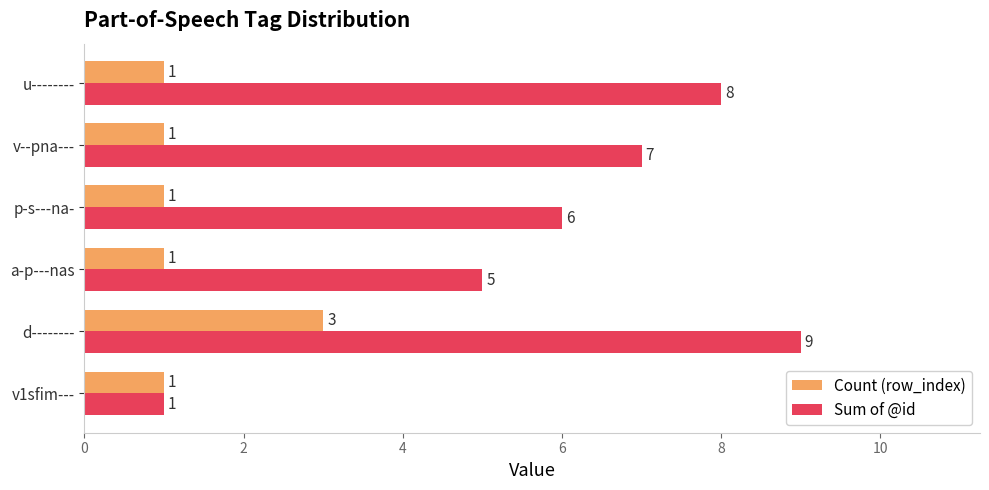

At which category does the chart reach its peak across all series?

d--------